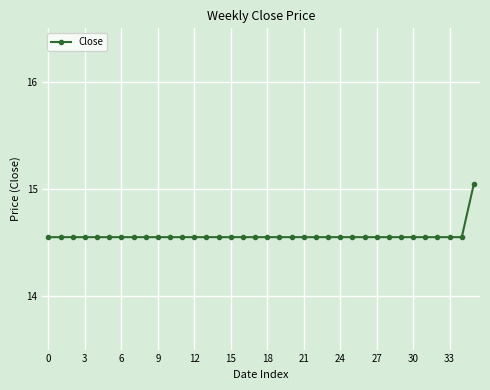

How many series are shown in this chart?

1